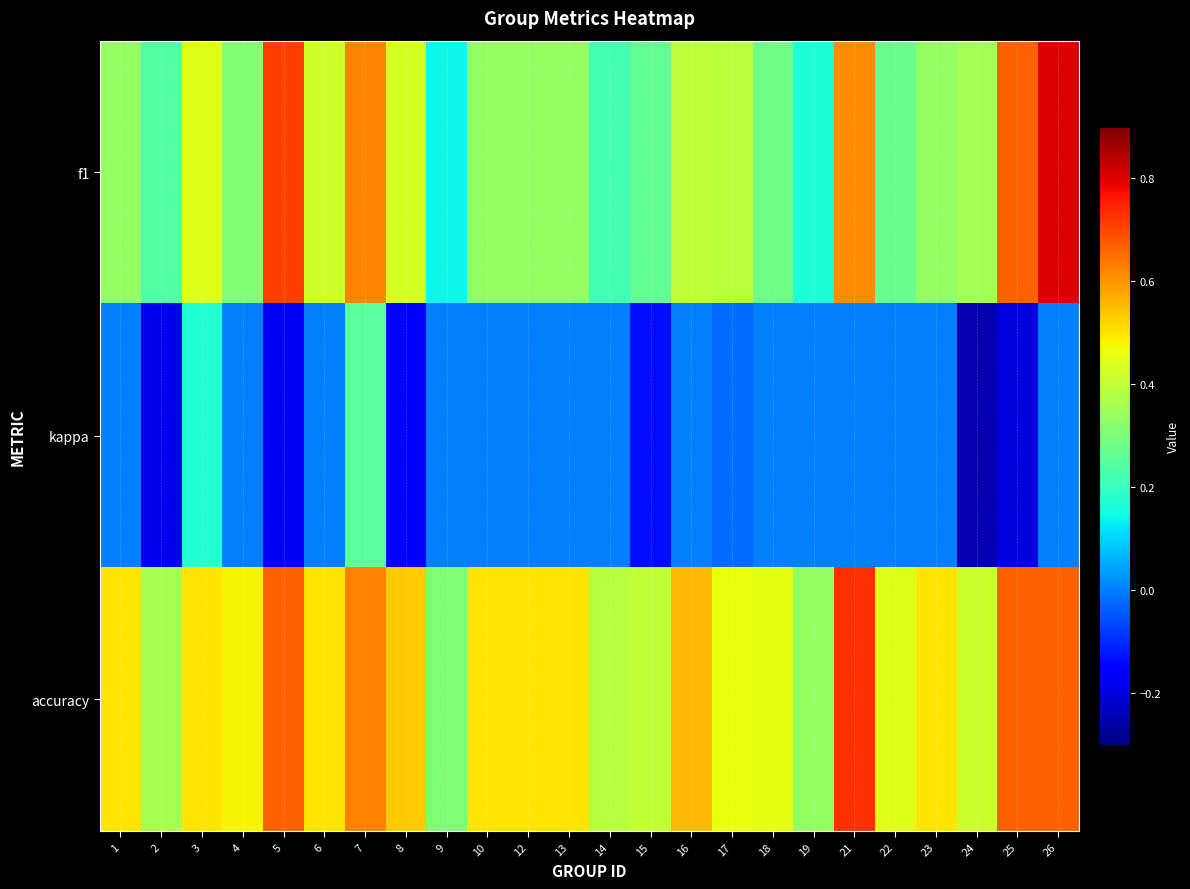

What is the spread (max minus min) of values at 8?

0.7